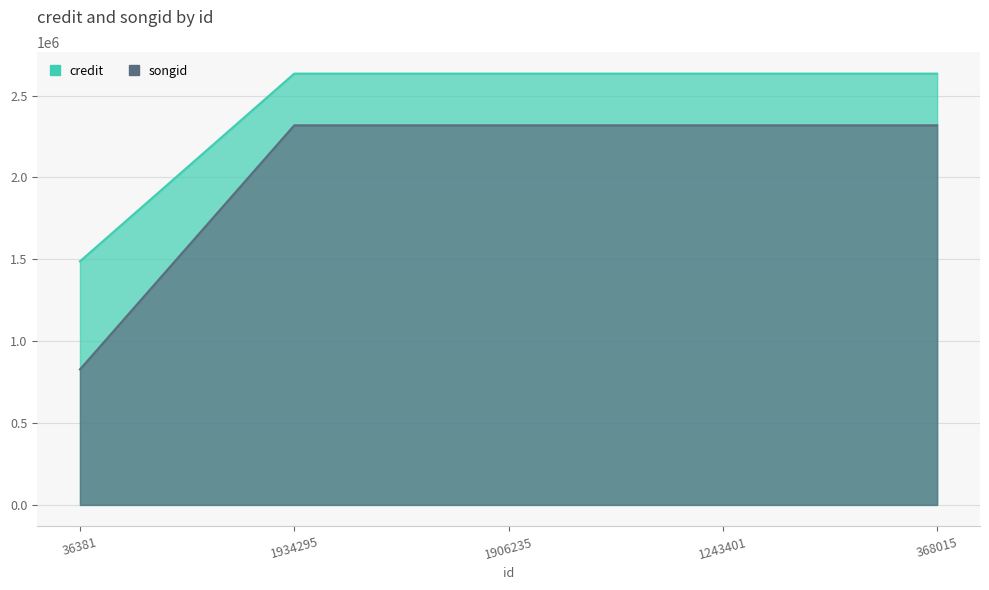

True or false: credit and songid intersect in this chart.

False